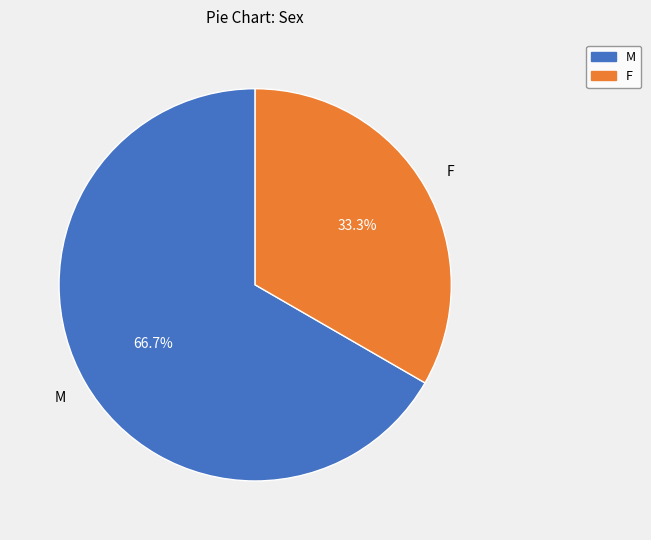

Is M the majority of the pie?

Yes